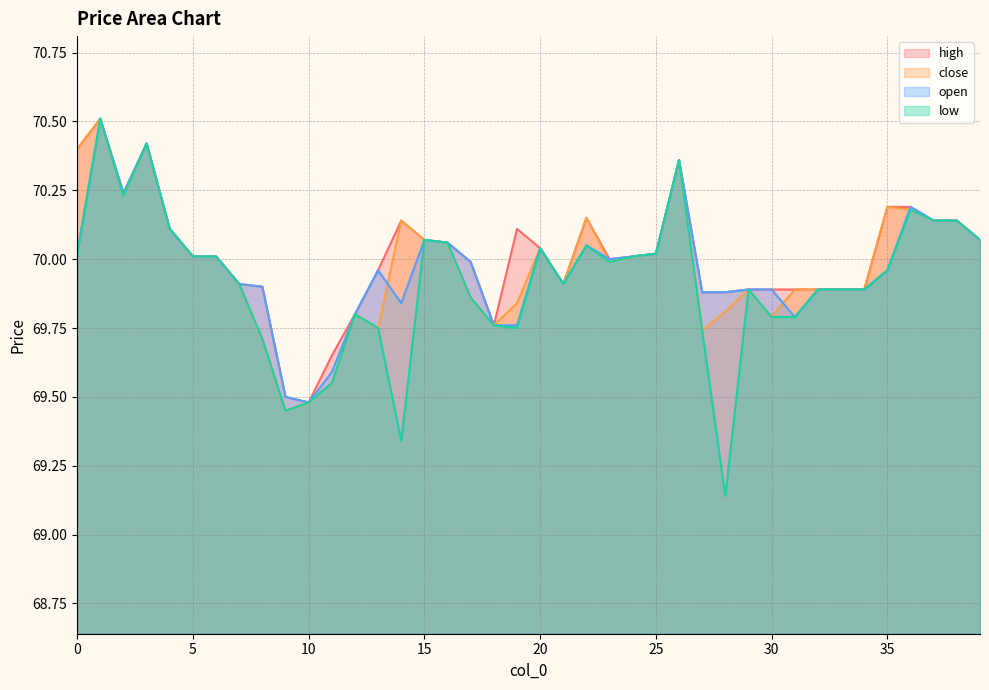

What is the value of the close point at the 2nd from the left?

70.5